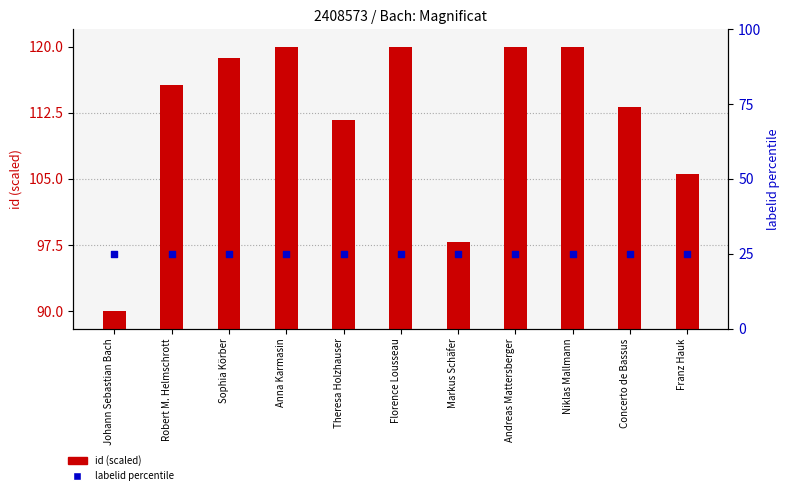

What are all the series names shown in the legend?

id (scaled), labelid (percentile)